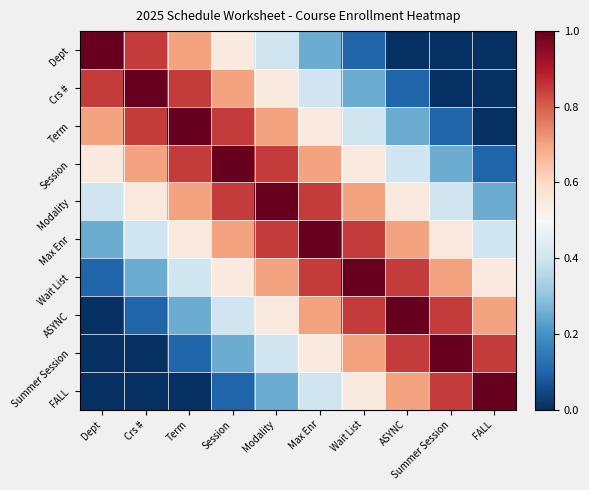

How many data points does each series have?

10